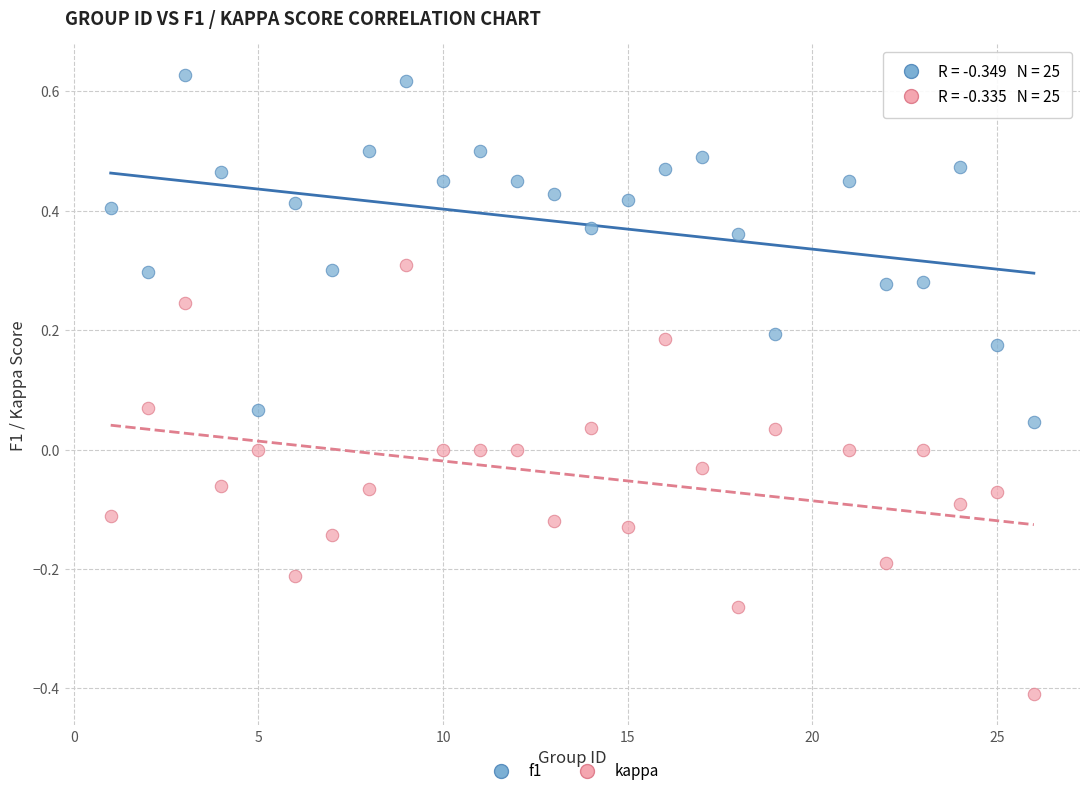

Which series has the largest Y range (max minus min)?

kappa